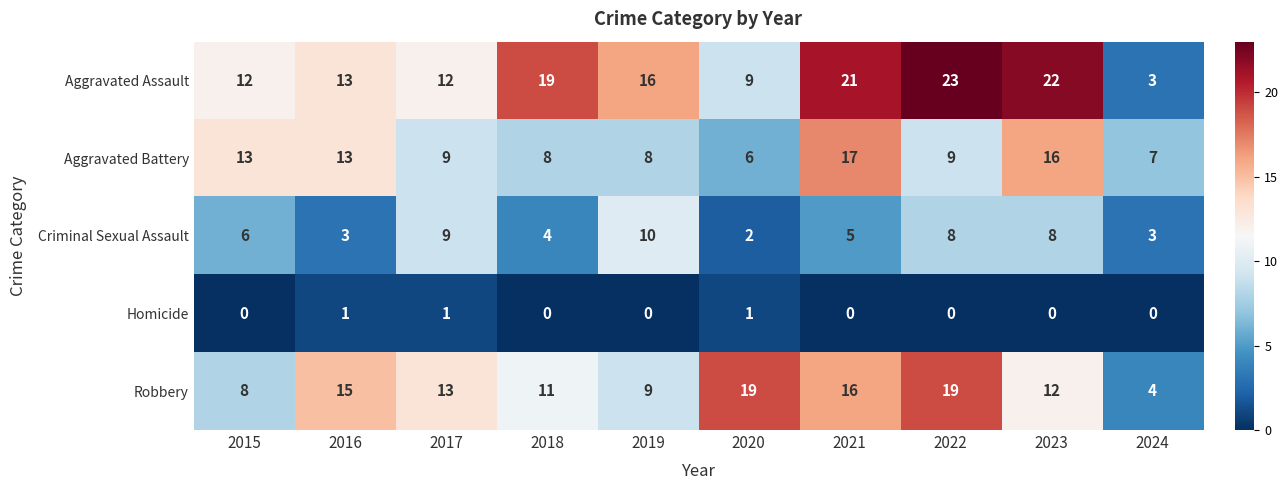

The Criminal Sexual Assault series shows 5 at 2022. True or false?

False